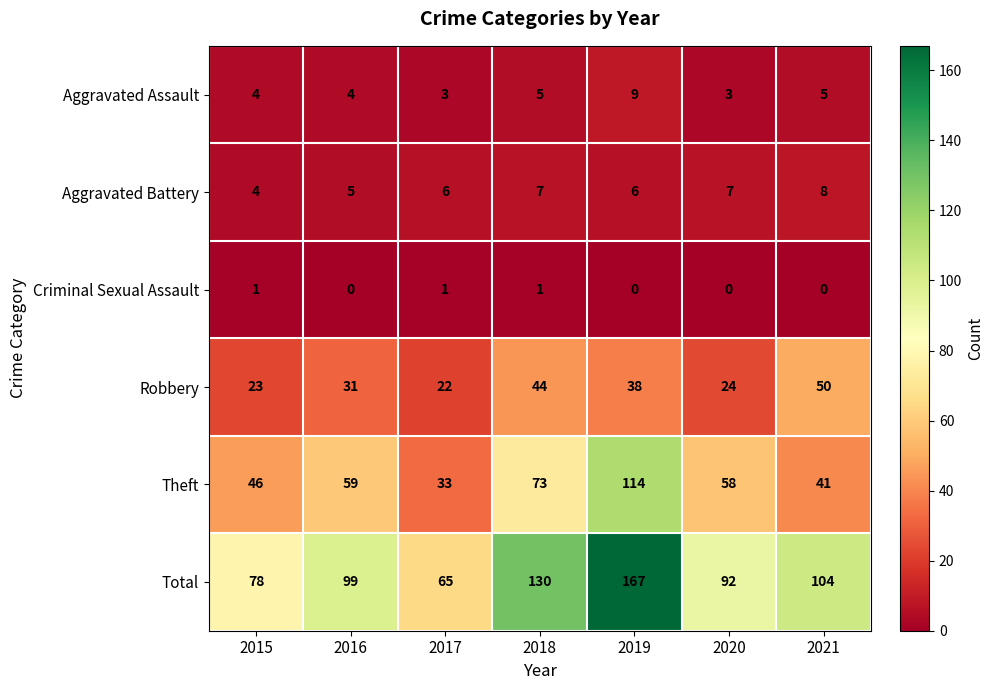

Which series has the largest total across all categories?

Total